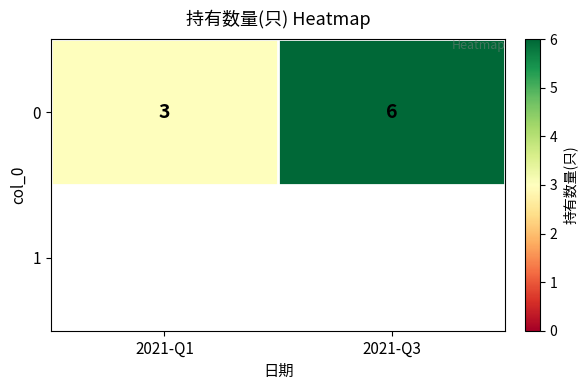

What is the ratio of the value at 2021-Q1 to the value at 2021-Q3?

0.5